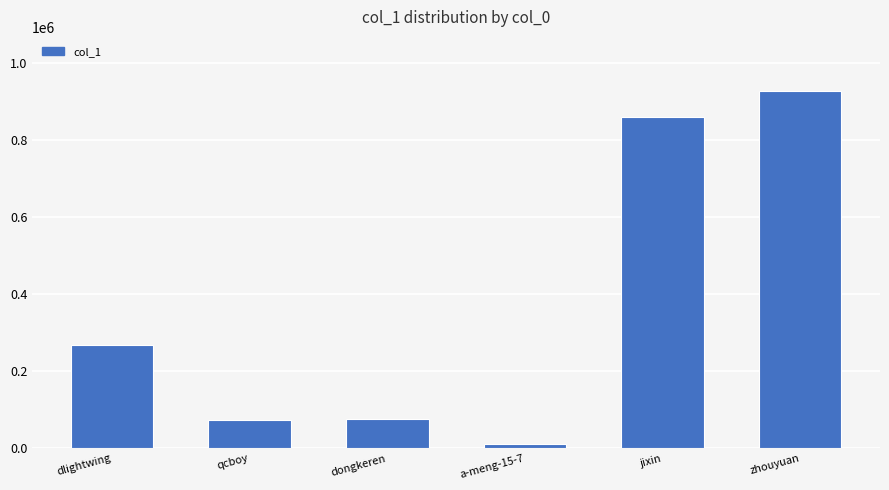

Between dlightwing and jixin, which is larger?

jixin